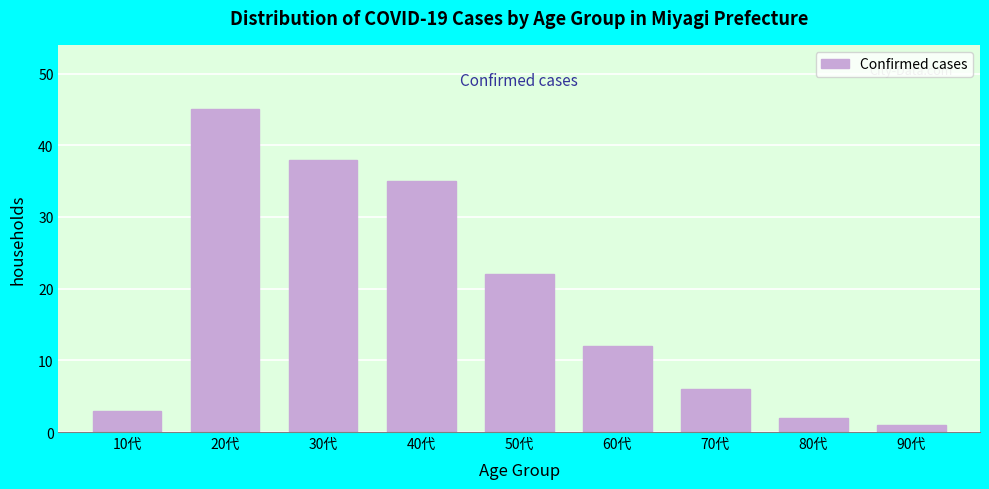

Reading left to right, list all the values displayed in this chart.

3	45	38	35	22	12	6	2	1